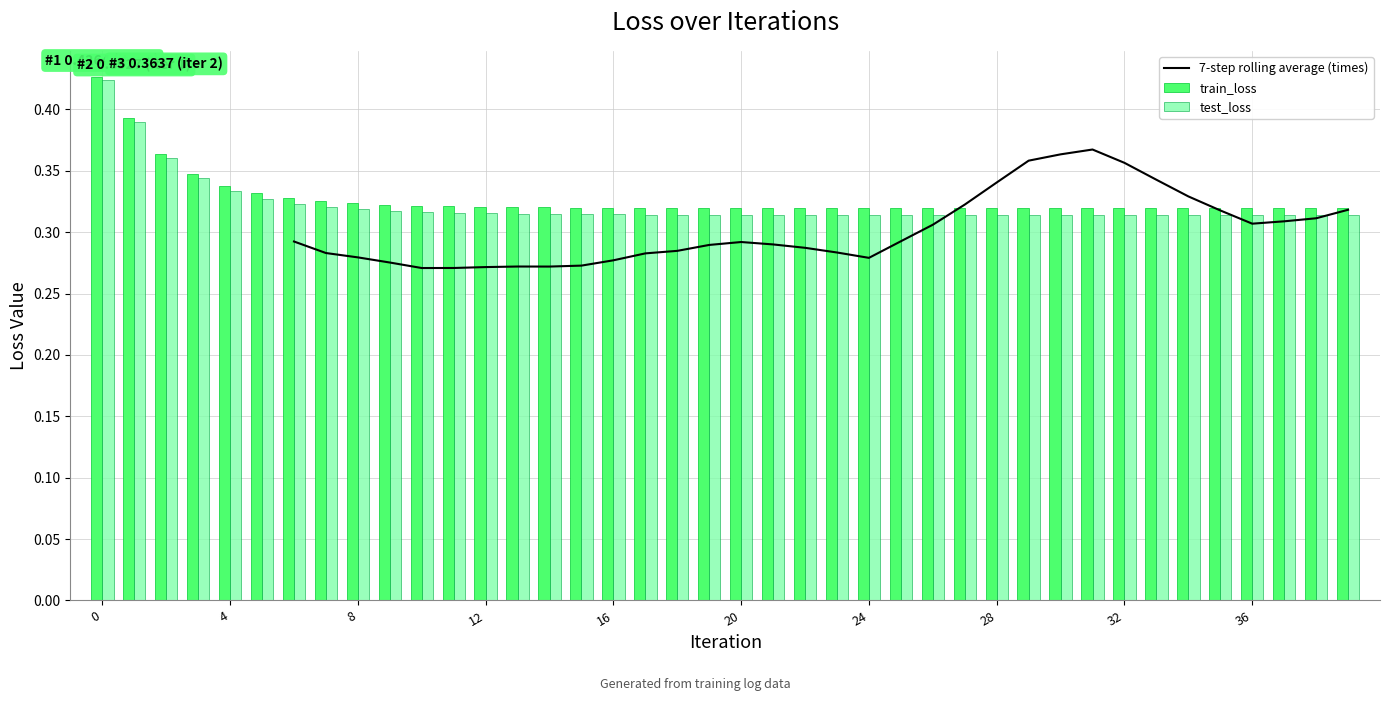

What is the approximate value of test_loss at 16?

0.3